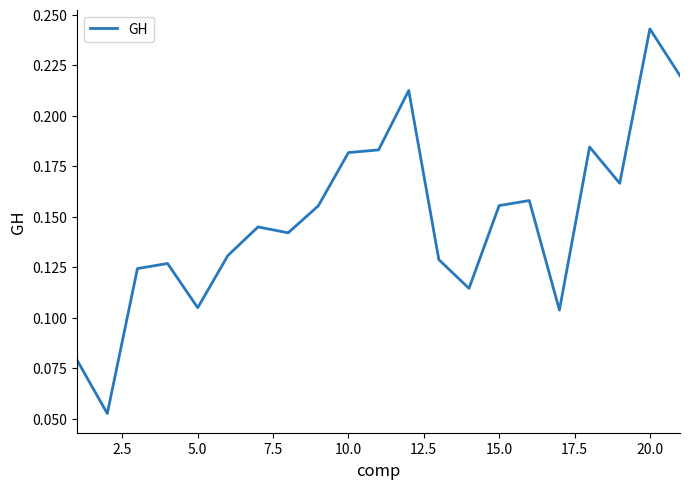

What is the difference between the second highest and minimum values?

0.2